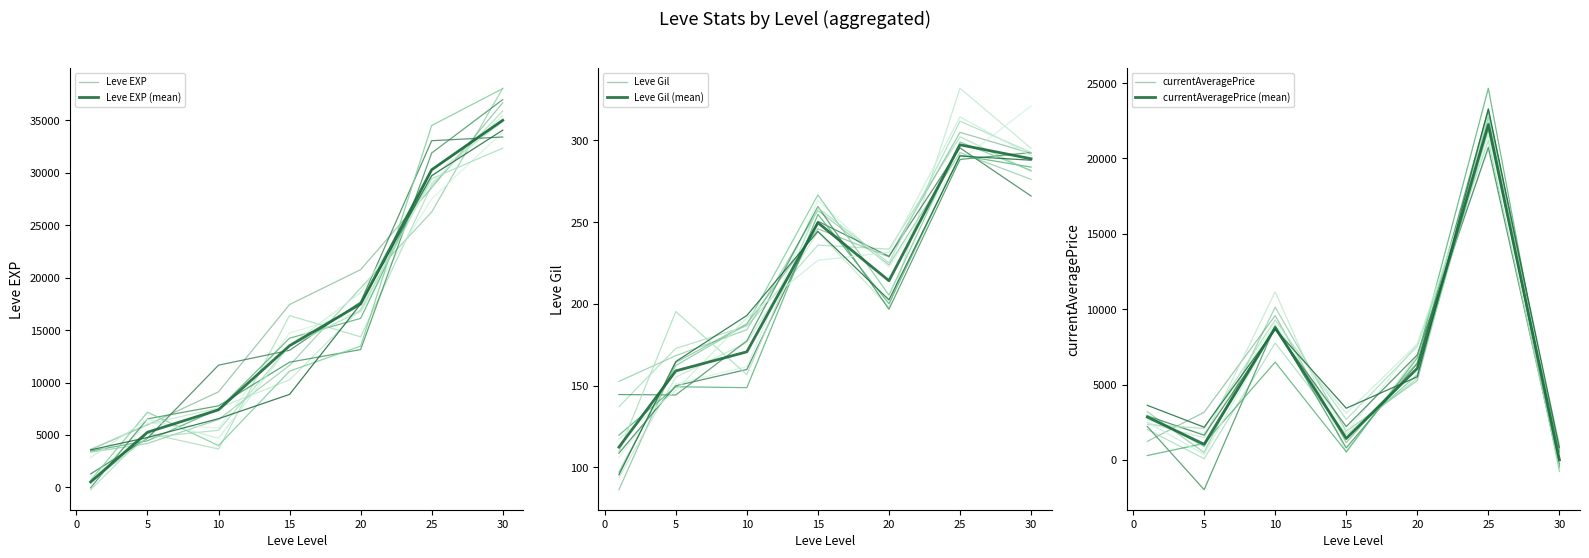

What is the highest value of the Leve Gil series?

305.0